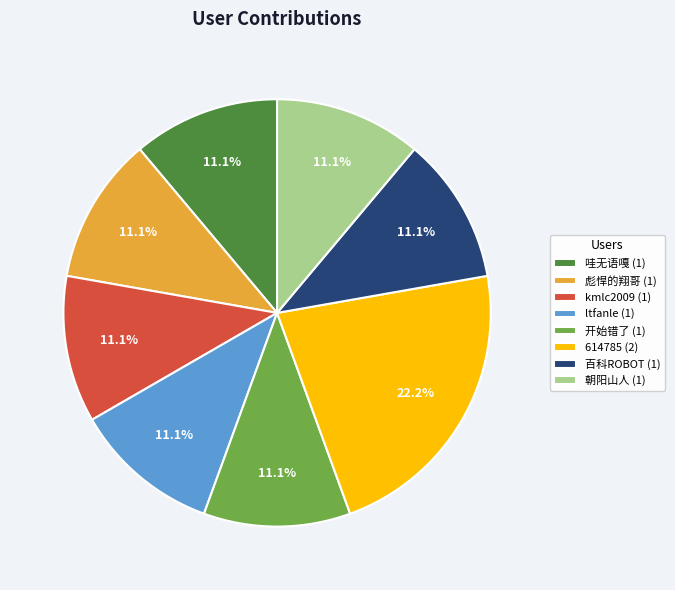

What is the ratio of the value at 哇无语嘎 to the value at 朝阳山人?

1.0